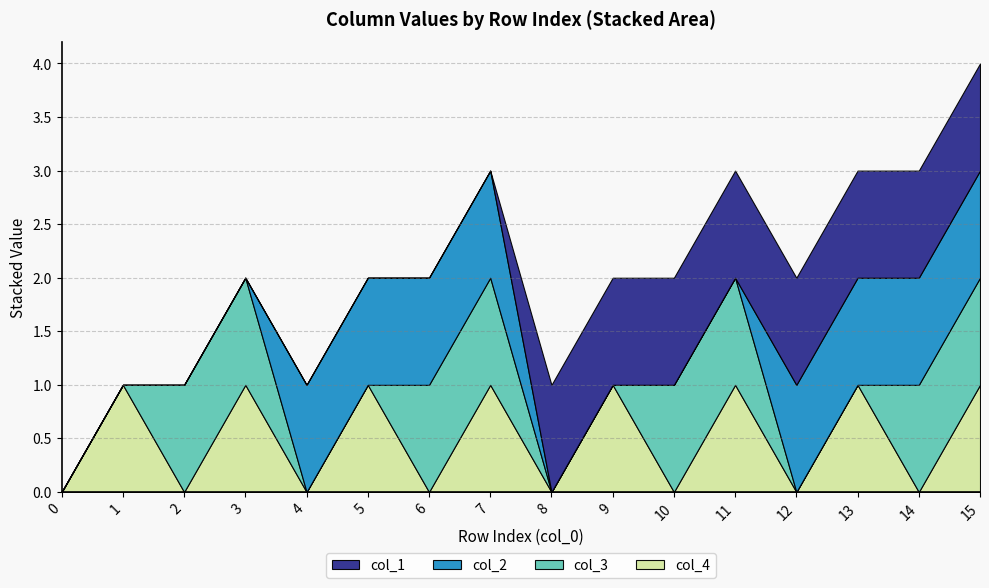

Reading left to right, extract all data points from this chart.

col_1: 0=0	1=0	2=0	3=0	4=0	5=0	6=0	7=0	8=1	9=1	10=1	11=1	12=1	13=1	14=1	15=1
col_2: 0=0	1=0	2=0	3=0	4=1	5=1	6=1	7=1	8=0	9=0	10=0	11=0	12=1	13=1	14=1	15=1
col_3: 0=0	1=0	2=1	3=1	4=0	5=0	6=1	7=1	8=0	9=0	10=1	11=1	12=0	13=0	14=1	15=1
col_4: 0=0	1=1	2=0	3=1	4=0	5=1	6=0	7=1	8=0	9=1	10=0	11=1	12=0	13=1	14=0	15=1